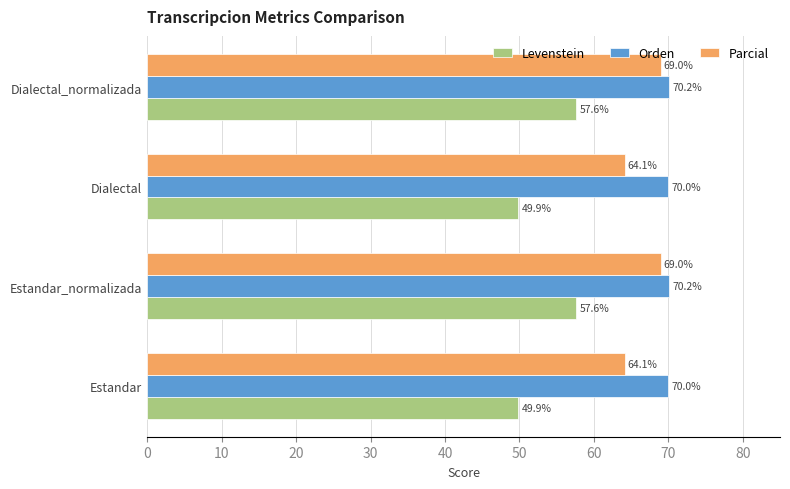

List the series in order of their peak value, lowest first.

Levenstein, Parcial, Orden